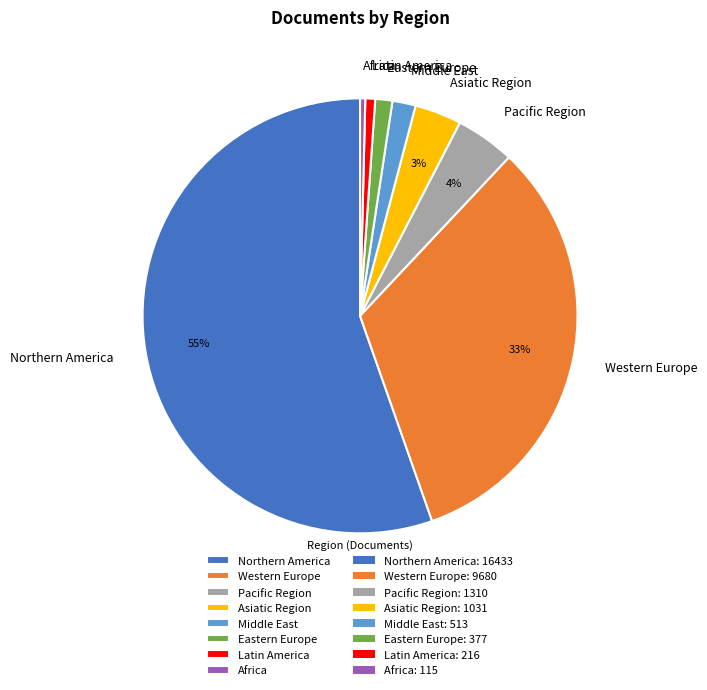

Which category has the biggest portion of the pie?

Northern America